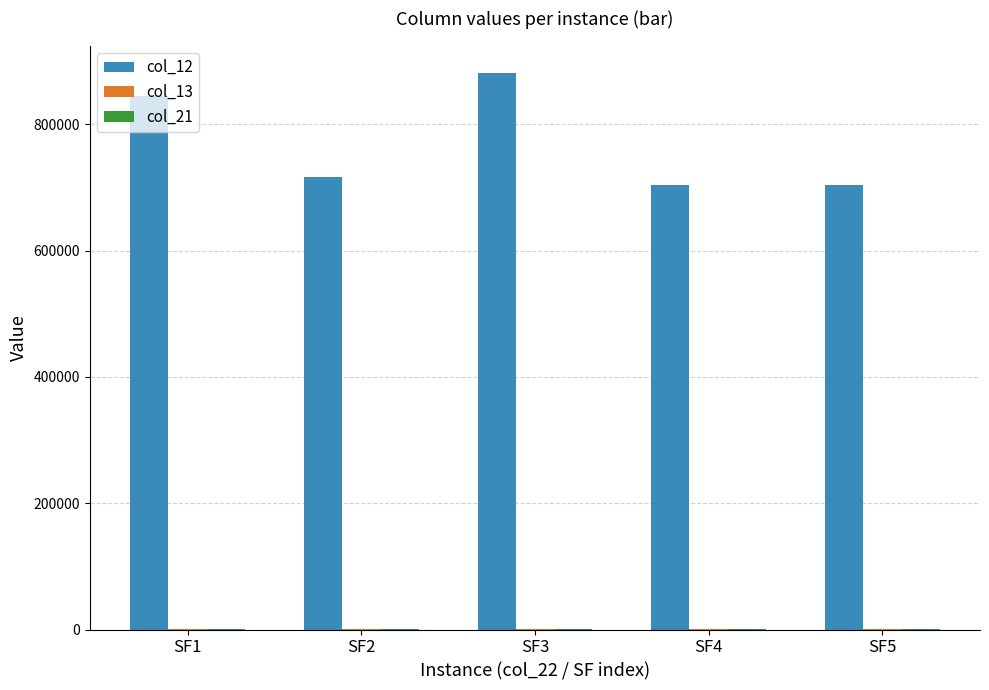

At which label does col_12 reach its peak?

SF3